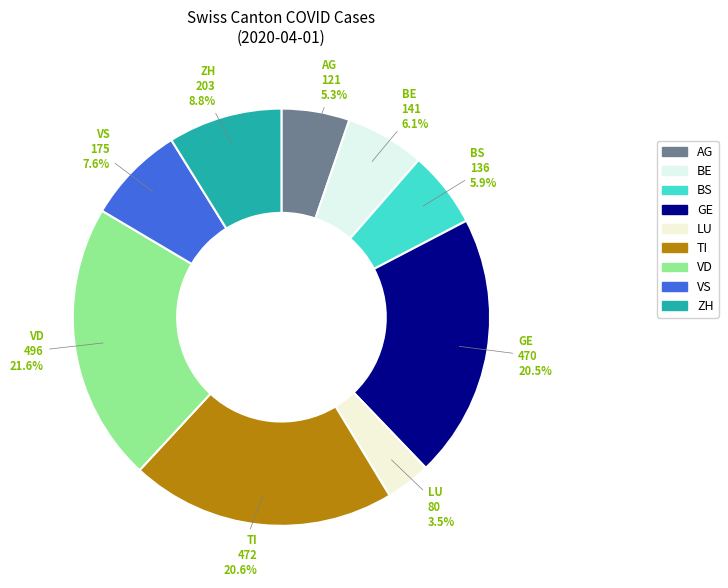

Count the number of slices in the pie.

9